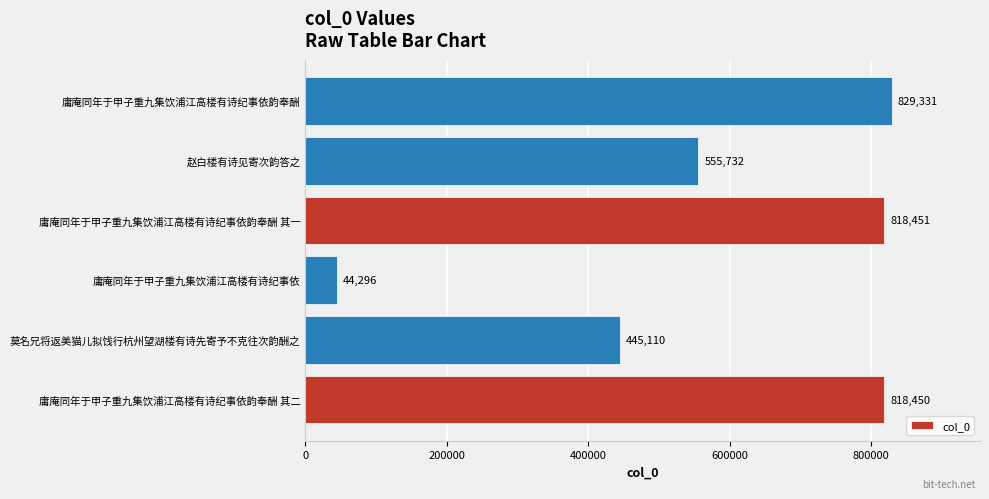

Are the bars grouped side by side (vs. stacked)?

No